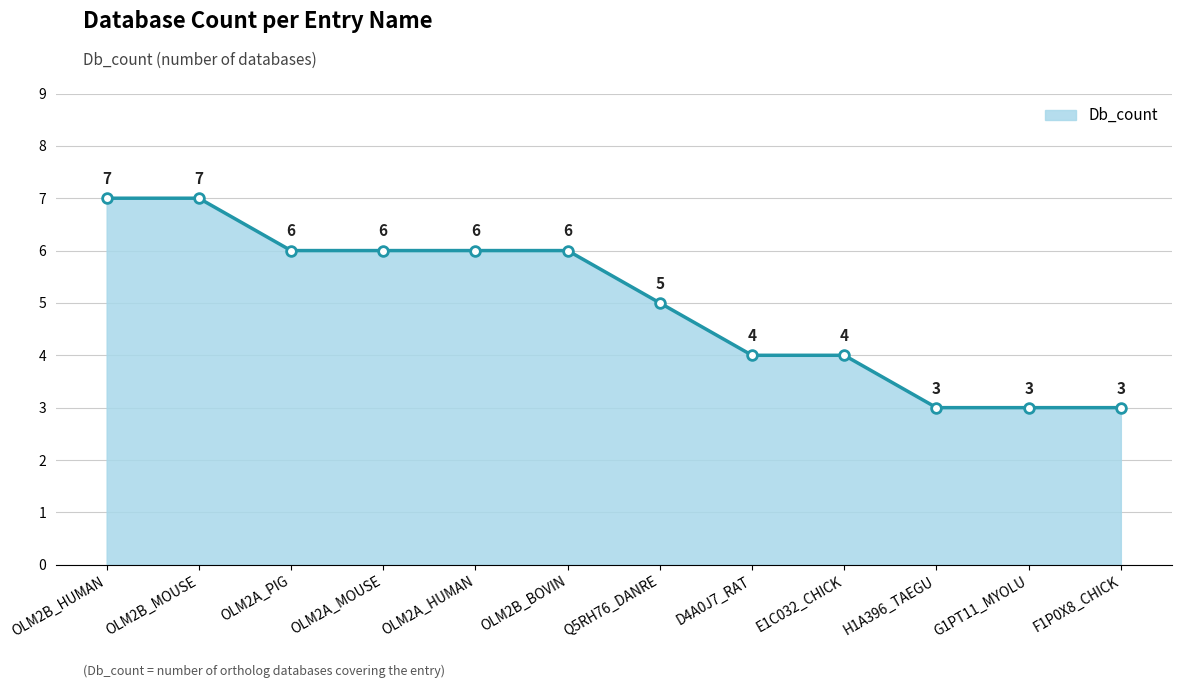

How many lines are shown in the chart?

1